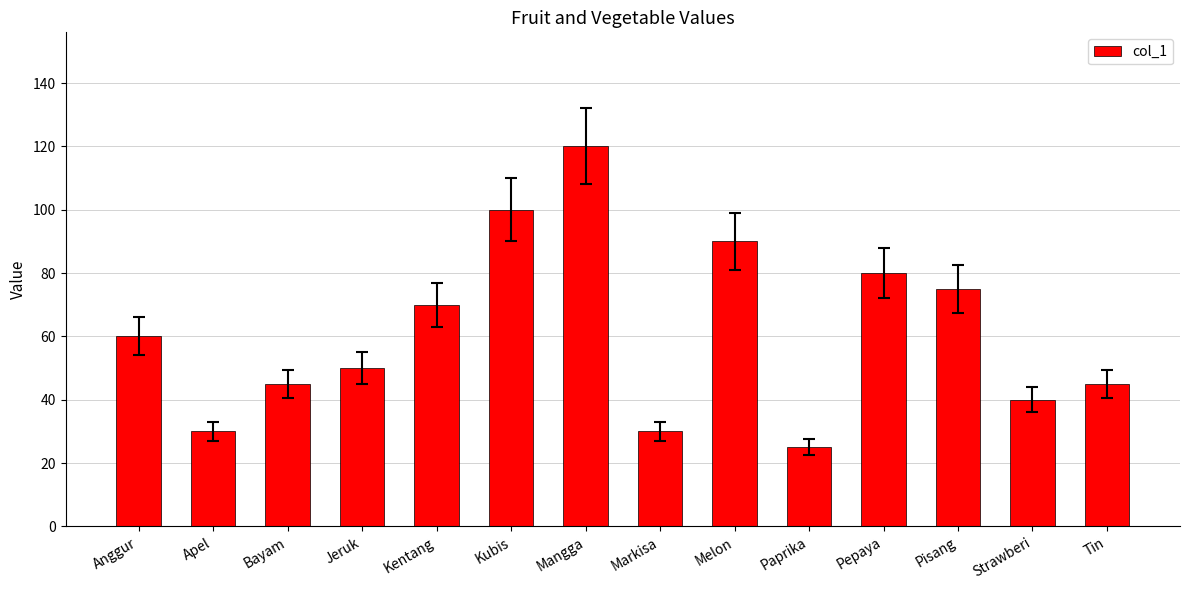

Reading left to right, what are all the values shown in this chart?

60	30	45	50	70	100	120	30	90	25	80	75	40	45